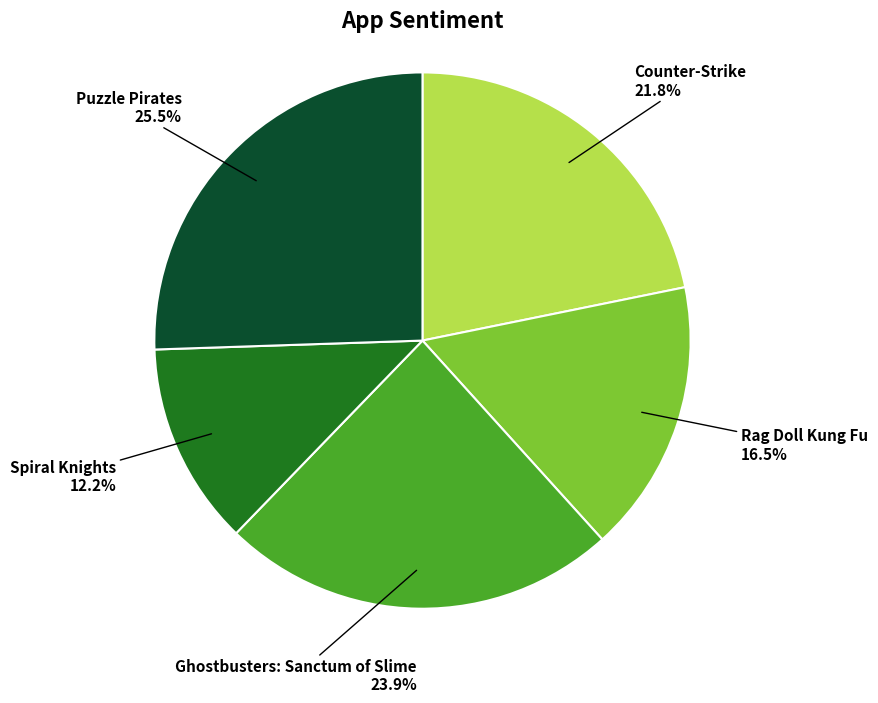

Does any single category account for the majority?

No